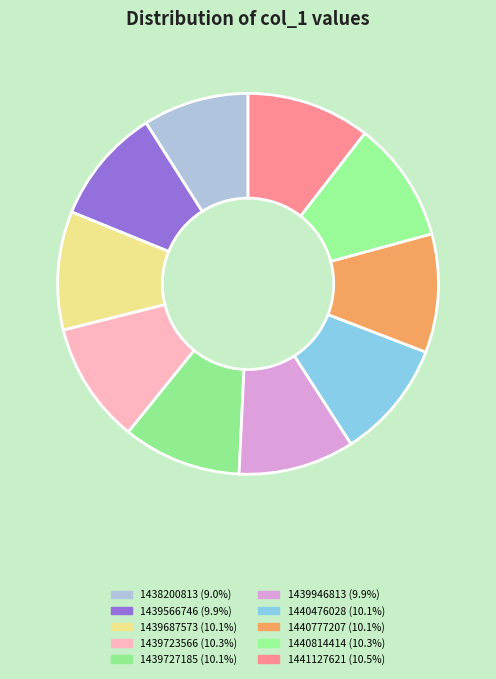

To the nearest percent, what portion does 1439946813 represent?

10%